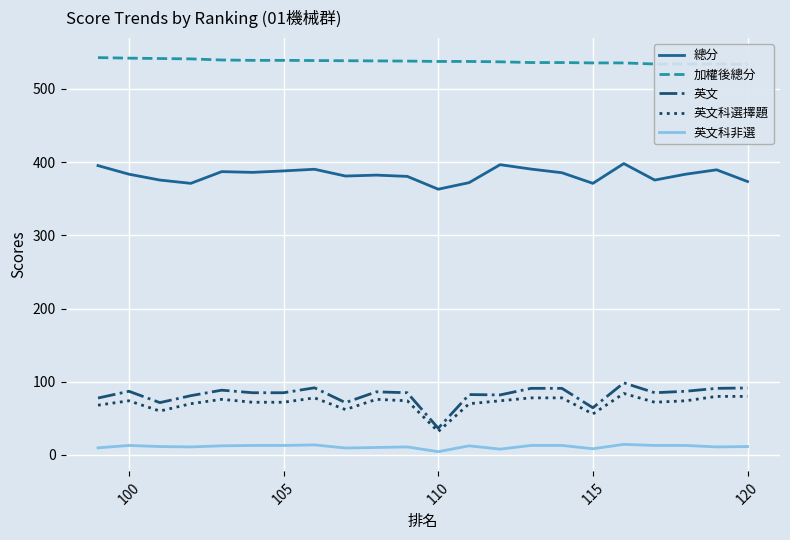

The 英文 series shows 63.0 at 110. True or false?

False